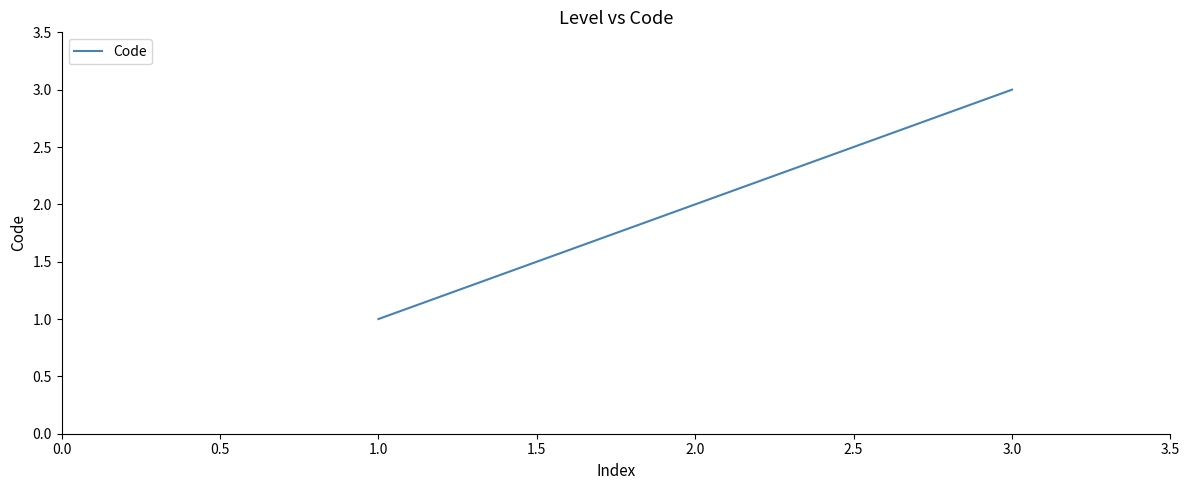

How many series are shown in this chart?

1